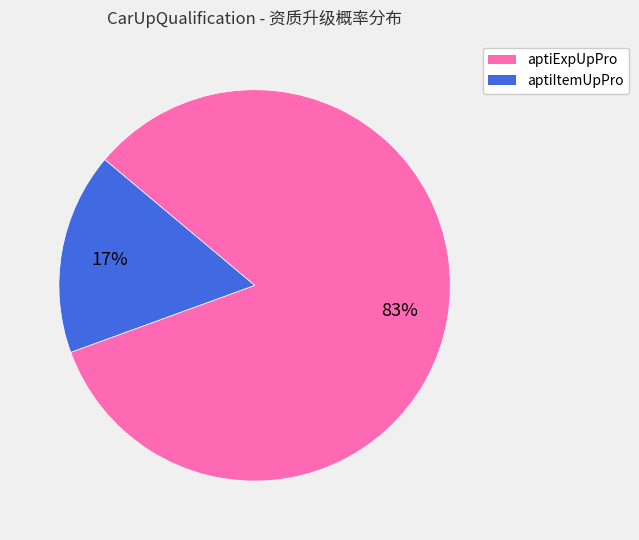

Between aptiExpUpPro and aptiItemUpPro, which is larger?

aptiExpUpPro